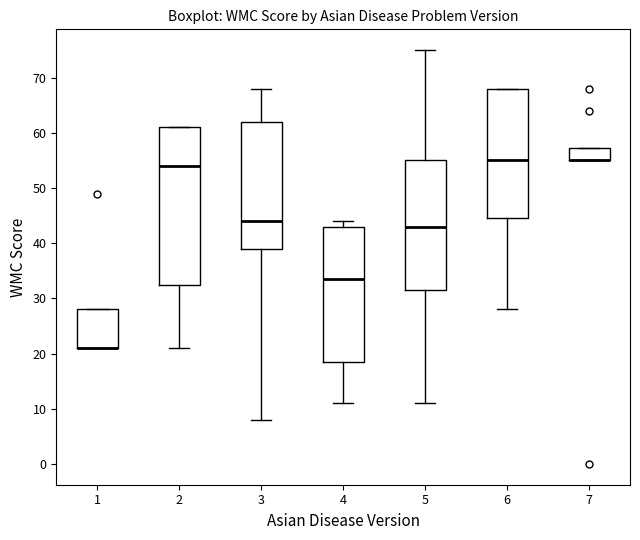

Where is the upper edge of the box at x = 3 on the y-axis? The values are not printed on the chart, so give them approximately, as read against the axis.

62